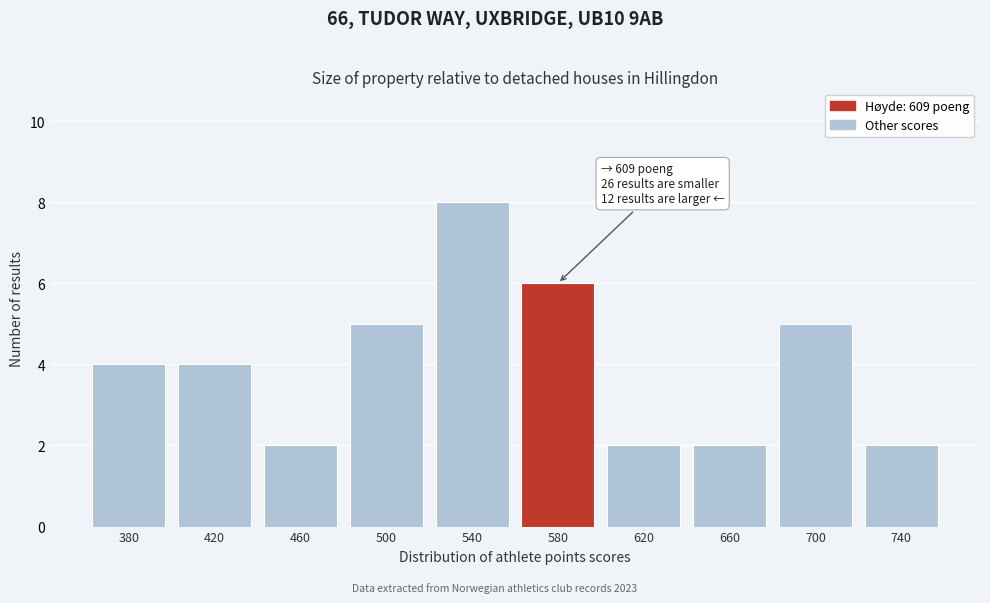

Reading left to right, what are all the values shown in this chart?

380=4	420=4	460=2	500=5	540=8	580=6	620=2	660=2	700=5	740=2